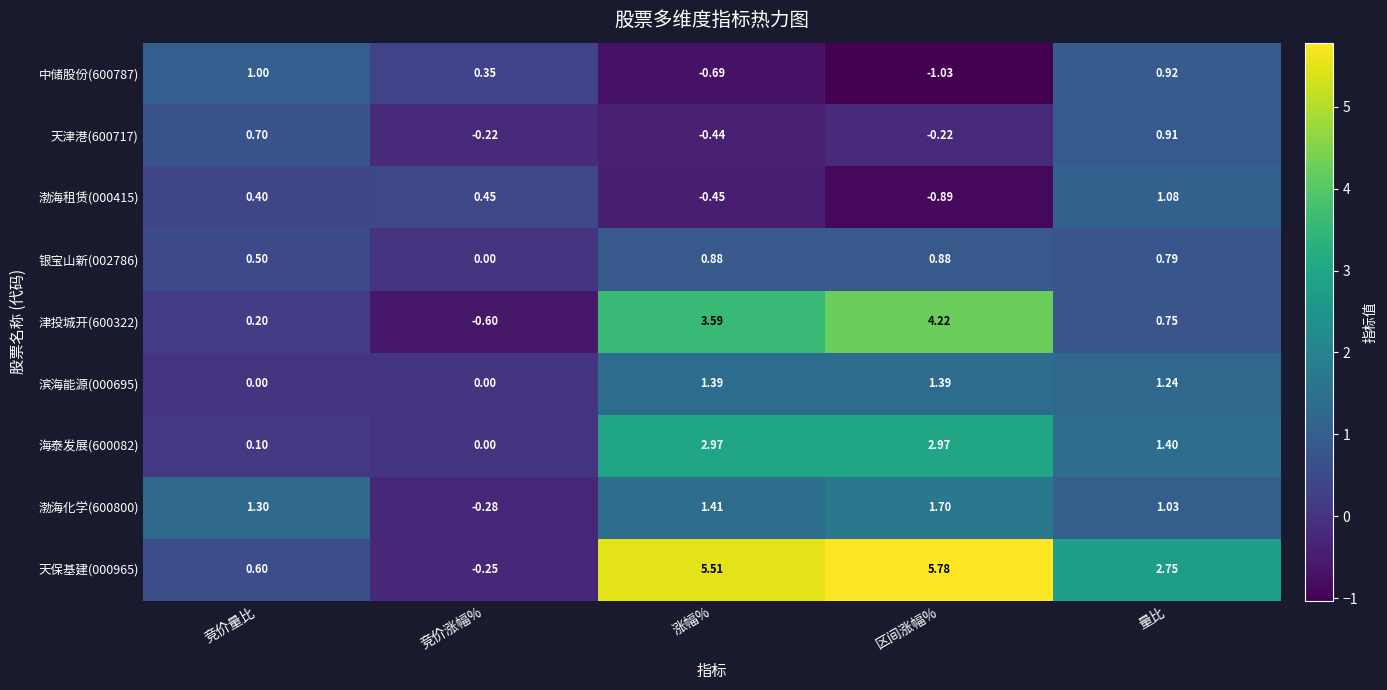

At which category is the sum across all series the highest?

区间涨幅%